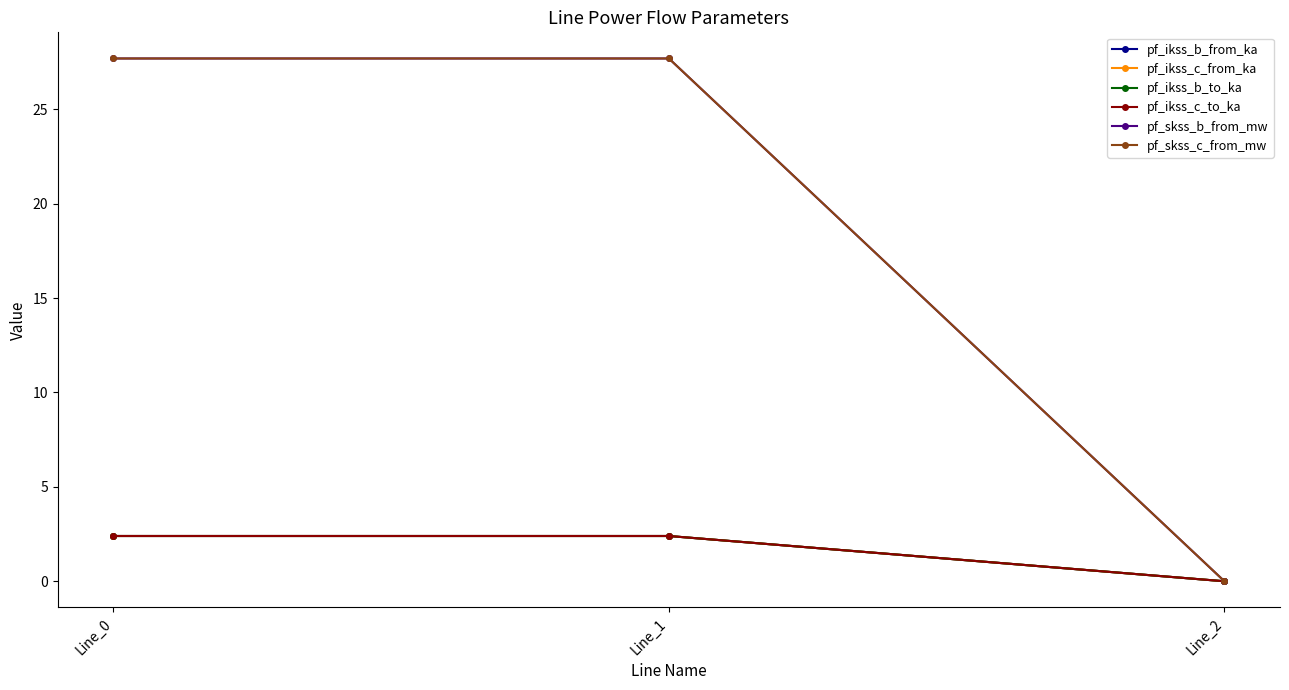

Is this an area chart (filled region under the line)?

No